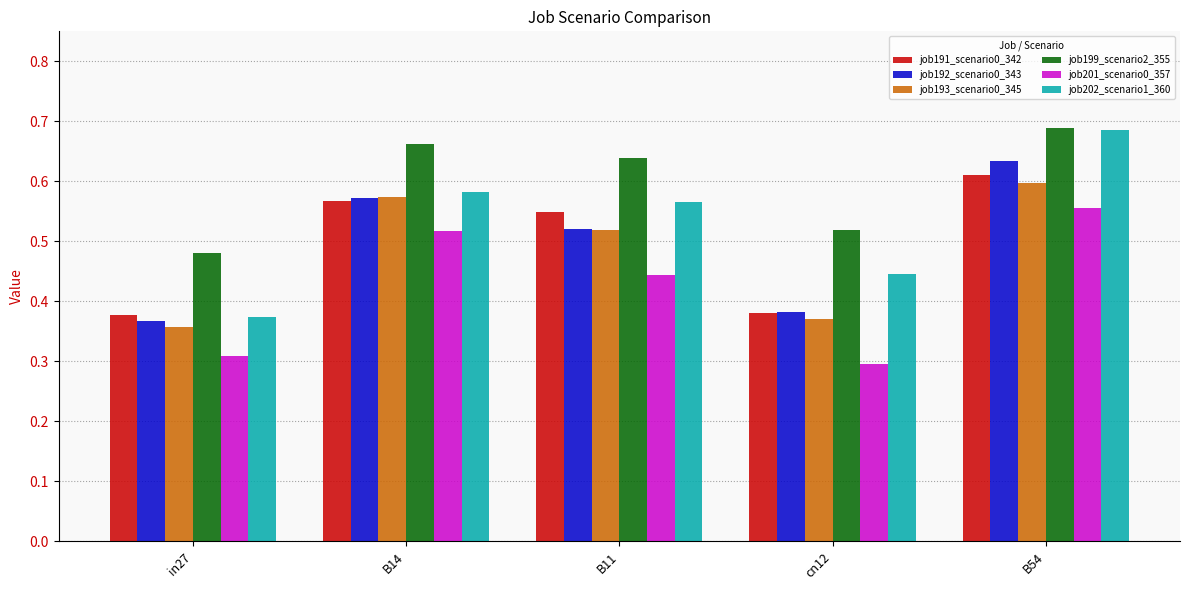

Between B14 and cn12, which series saw the biggest shift?

job201_scenario0_357